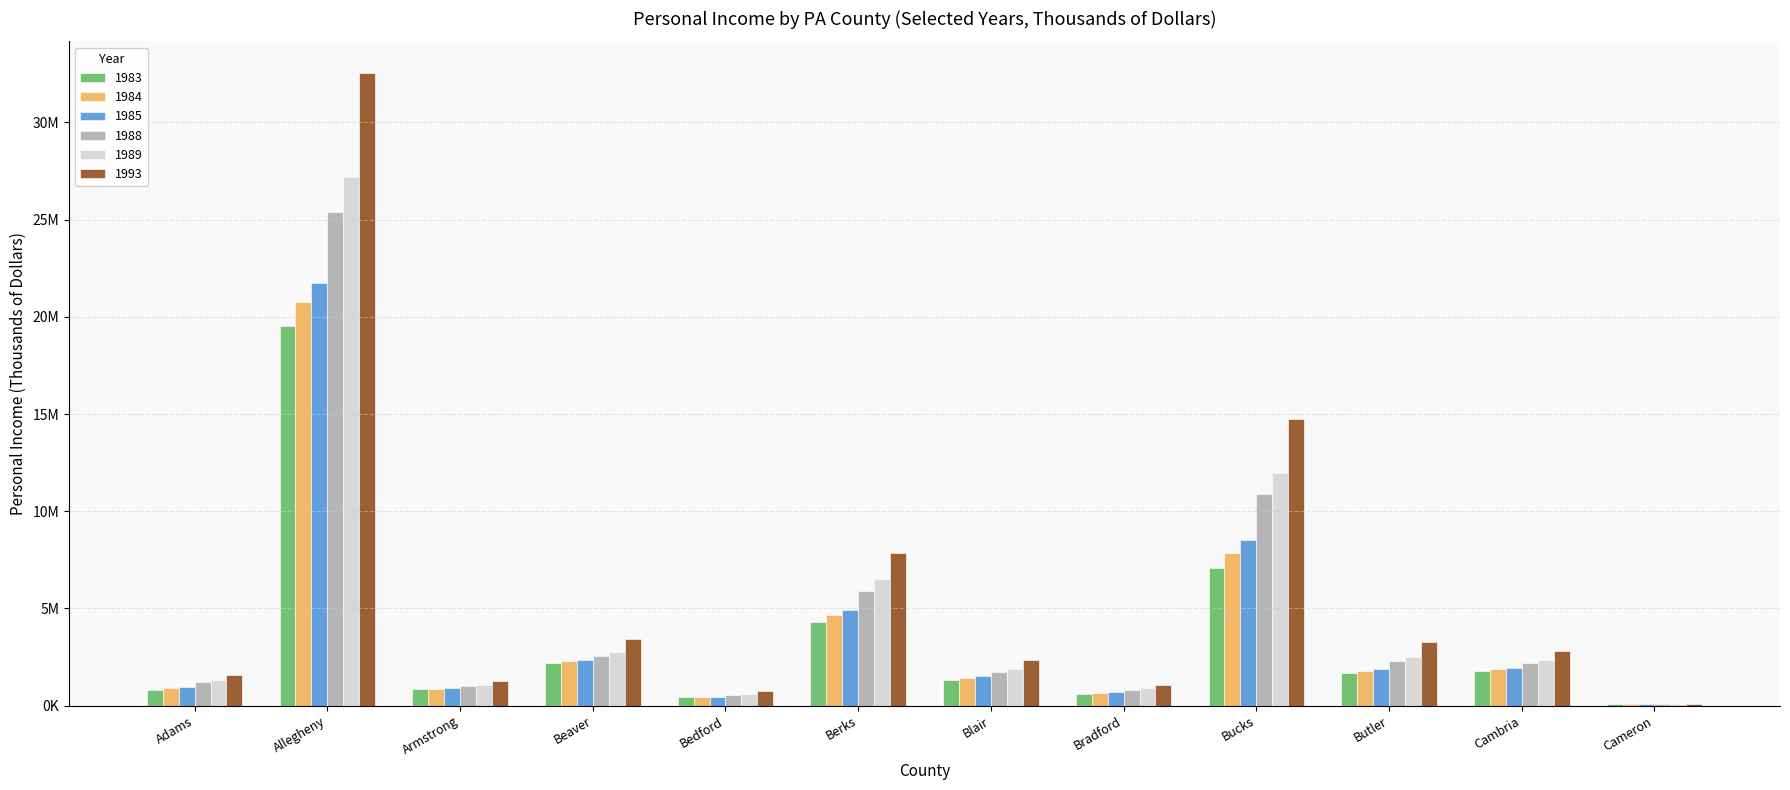

Which series has the largest total across all categories?

1993